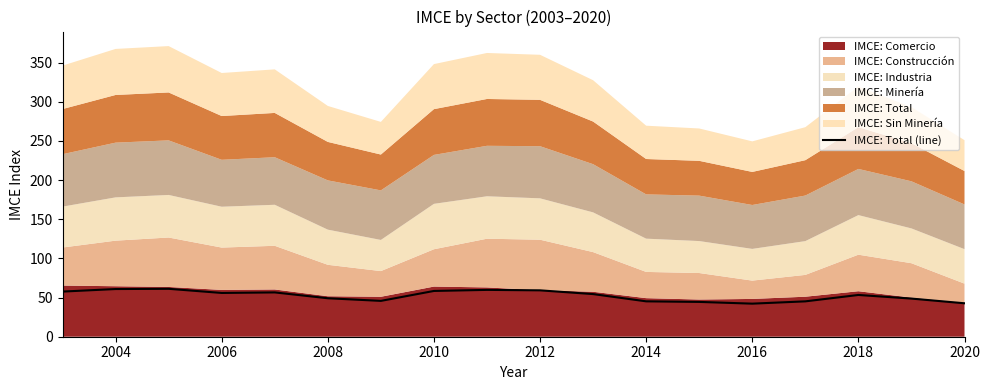

What is the minimum value for IMCE: Total (line)?

42.2